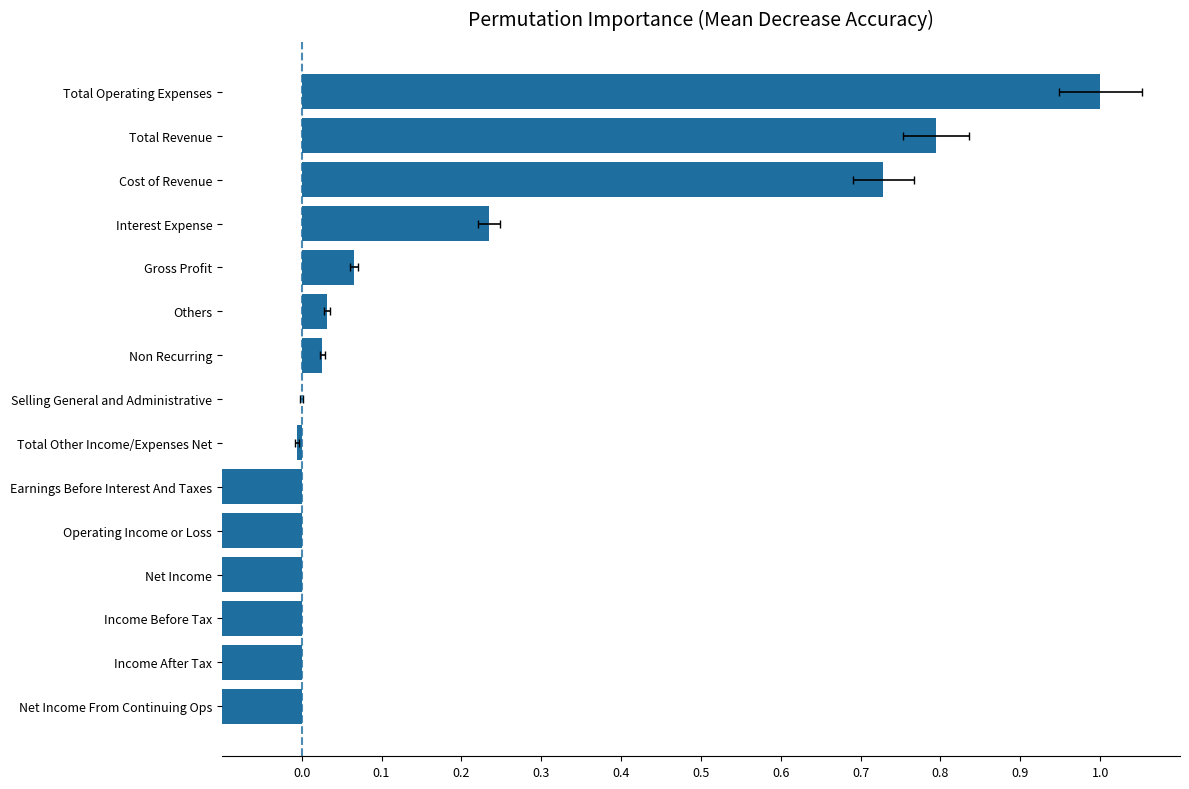

What is the difference between the maximum and minimum values?

1.5